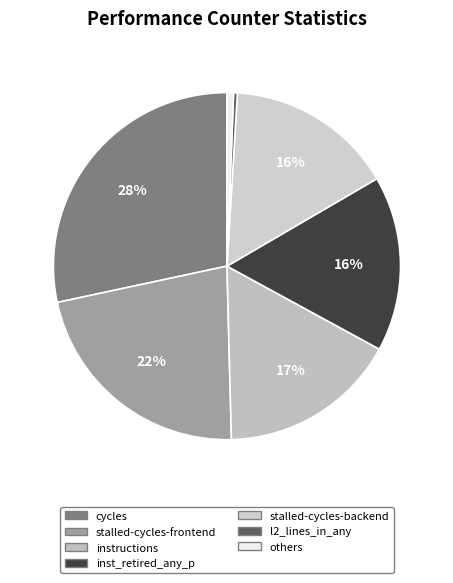

How many slices are in this pie chart?

7